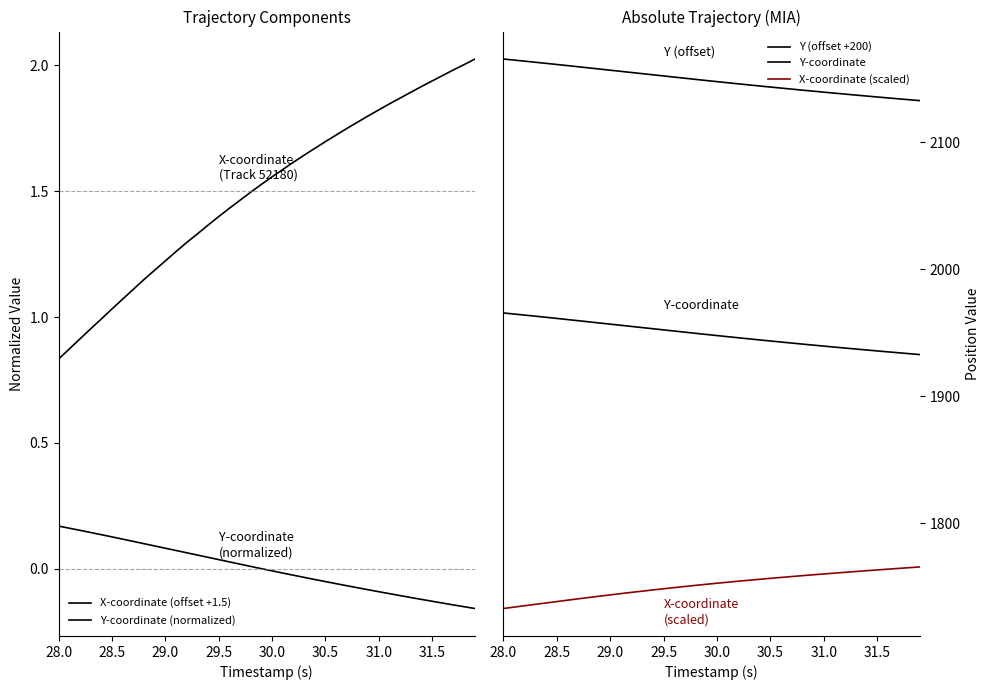

At which label does Y-coordinate (normalized) first exceed 0?

28.0